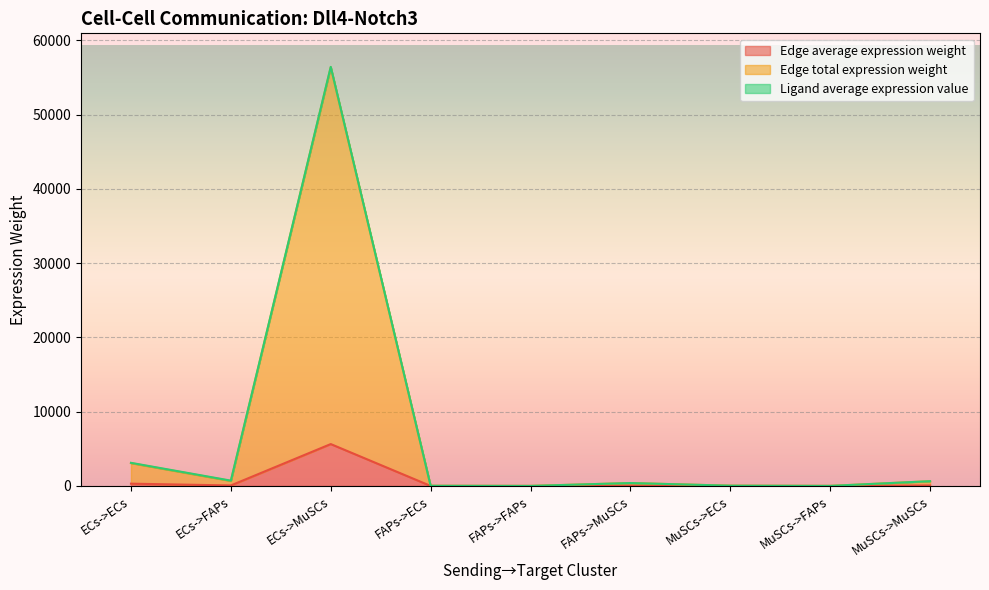

At which category is the sum across all series the highest?

ECs->MuSCs